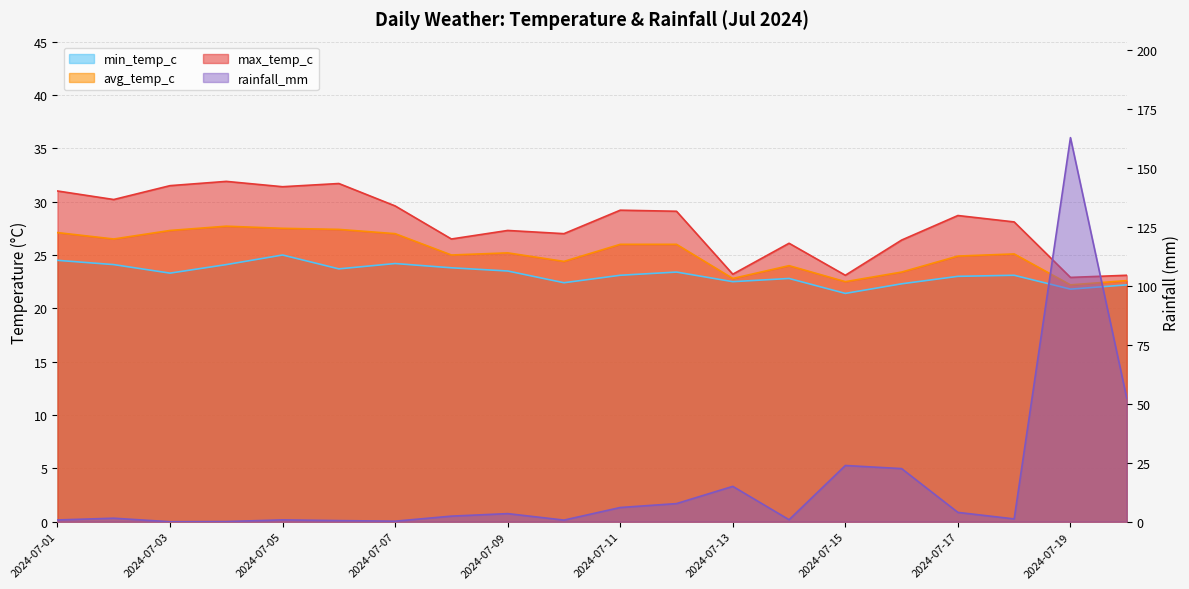

What is the spread (max minus min) of values at 2024-07-11?

23.2